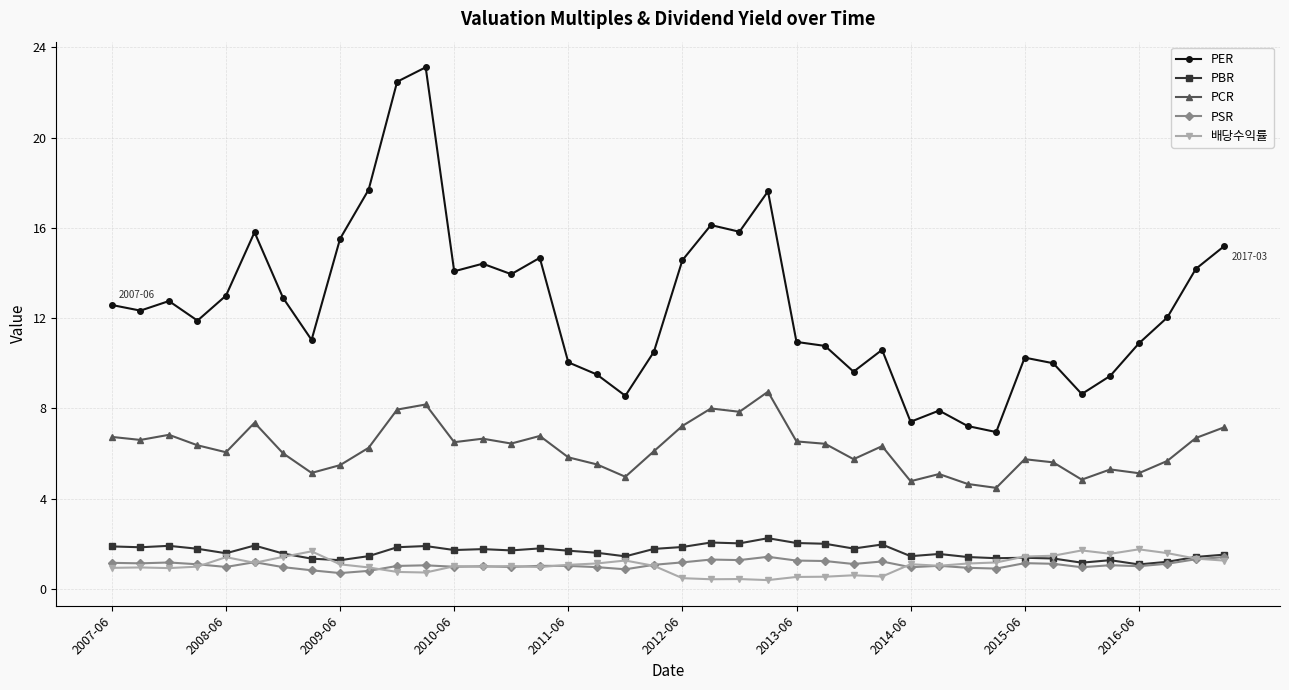

Which series has the largest range (max minus min)?

PER